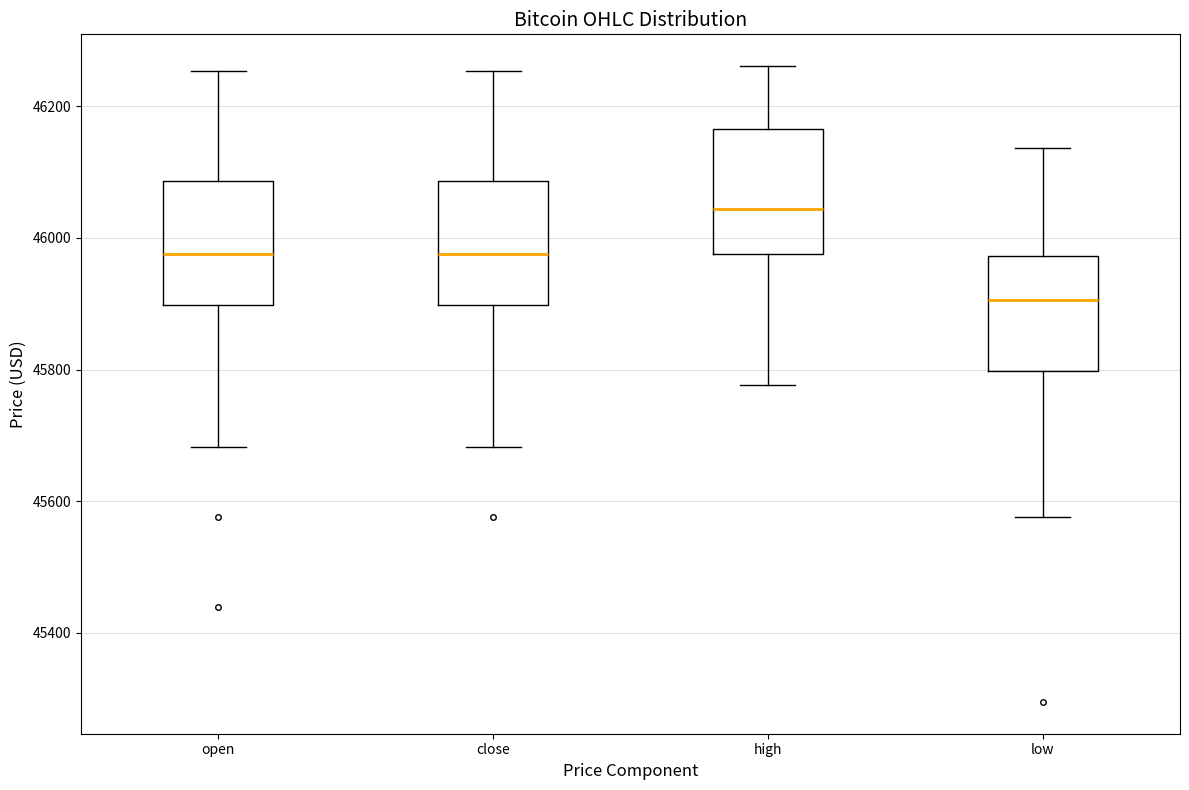

Reading left to right, transcribe this box plot: for each box, give where its median line is, the range the box spans, and where its two whiskers end, as read against the y-axis. The values are not printed on the chart, so give them approximately, as read against the axis.

open: median 45980, box 45900 to 46080, whiskers 45680 to 46260
close: median 45980, box 45900 to 46080, whiskers 45680 to 46260
high: median 46040, box 45980 to 46160, whiskers 45780 to 46260
low: median 45900, box 45800 to 45980, whiskers 45580 to 46140